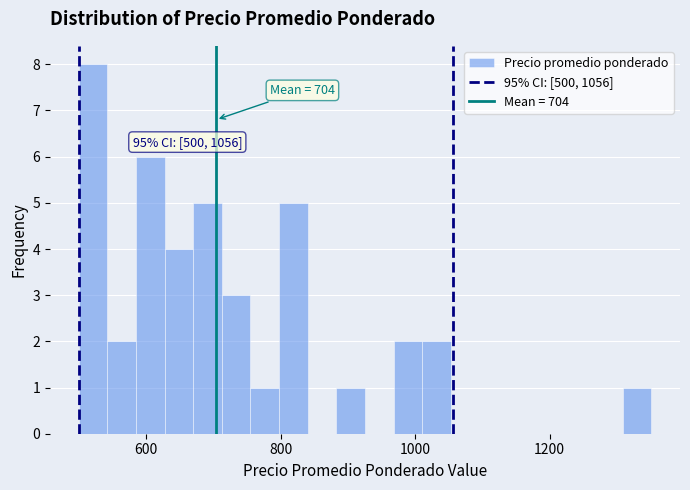

Around what value on the x-axis is the tallest bar? Give the approximate position of its centre, as read against the axis.

520